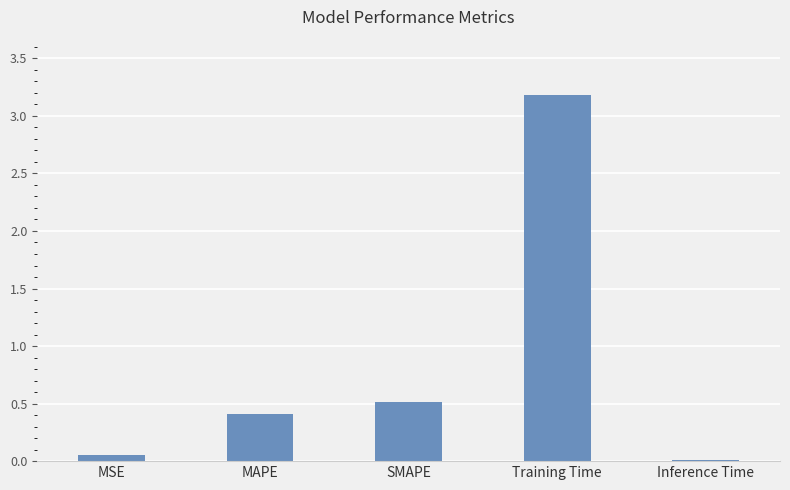

What is the greatest value displayed?

3.2